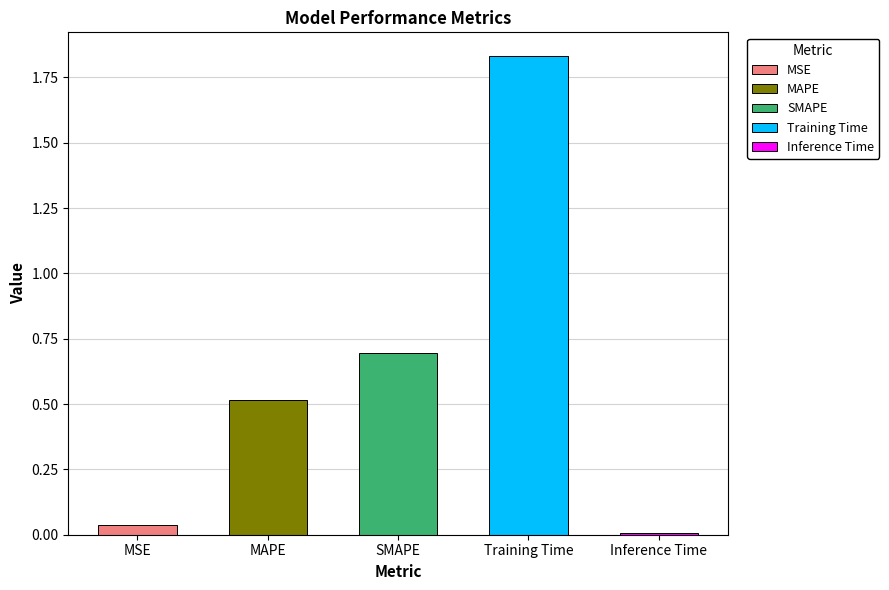

At which label is the value closest to 0?

Inference Time